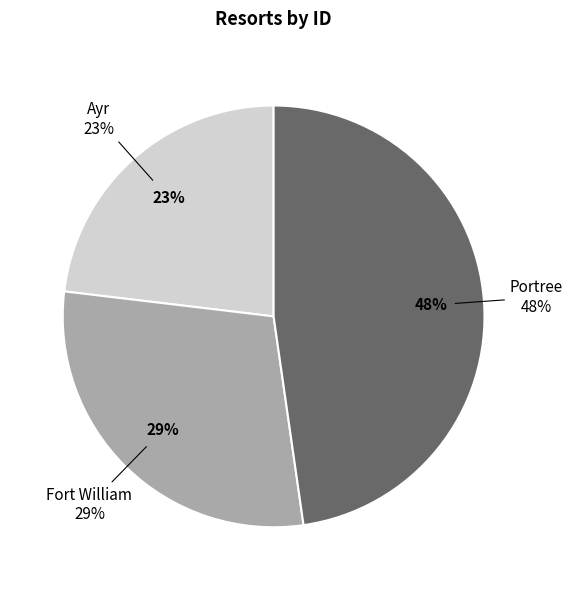

How many segments does this pie chart have?

3